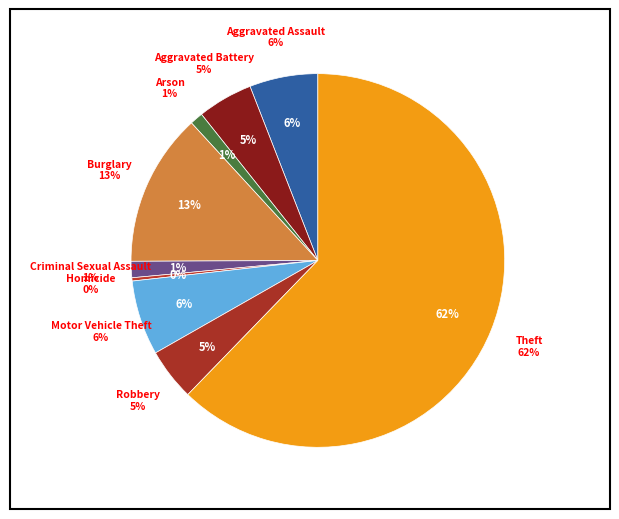

How many segments does this pie chart have?

9